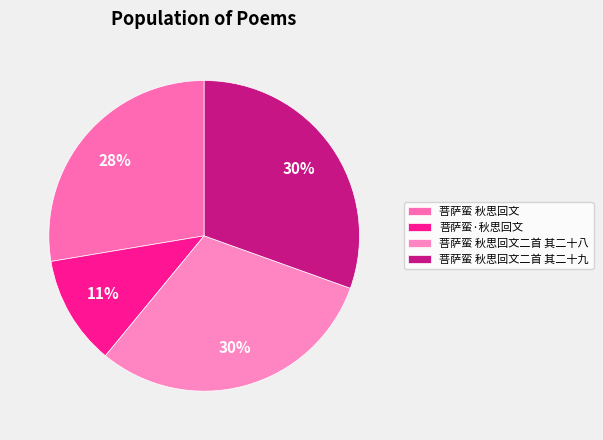

Does 菩萨蛮 秋思回文二首 其二十九 represent more than half of the total?

No